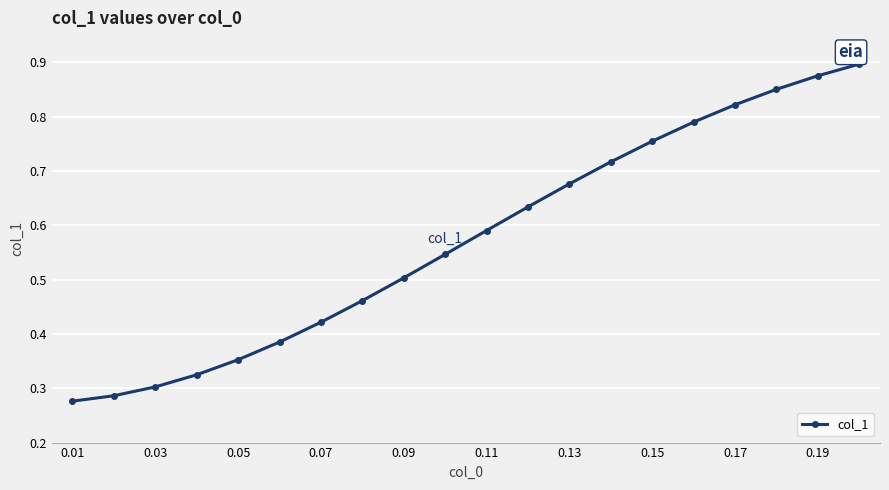

Count the values in the range 0 to 1.

20